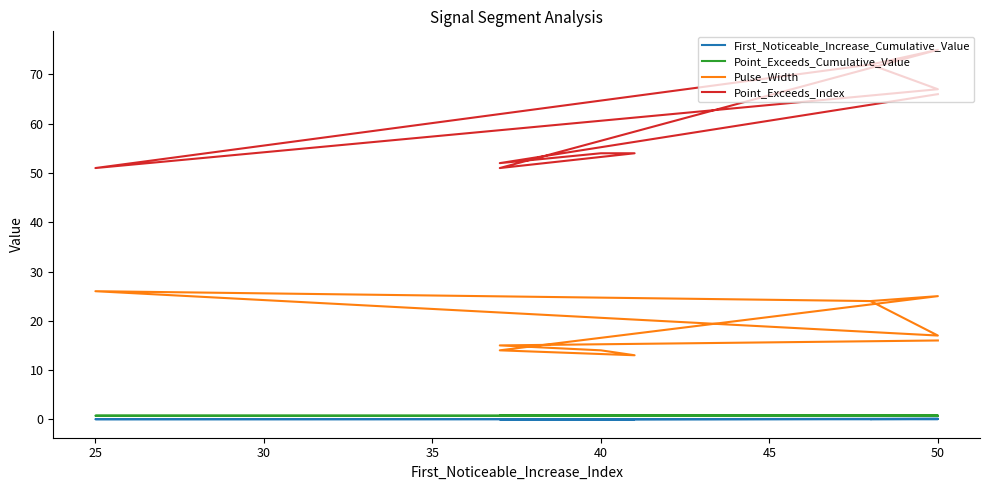

True or false: First_Noticeable_Increase_Cumulative_Value has more than 2 interior local peaks.

False